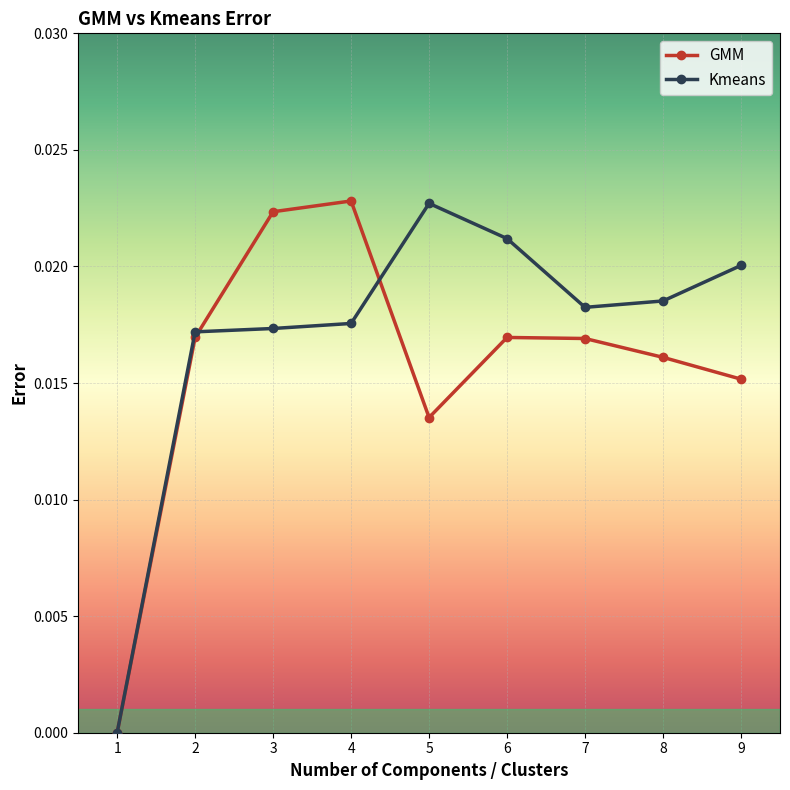

How many lines are shown in the chart?

2